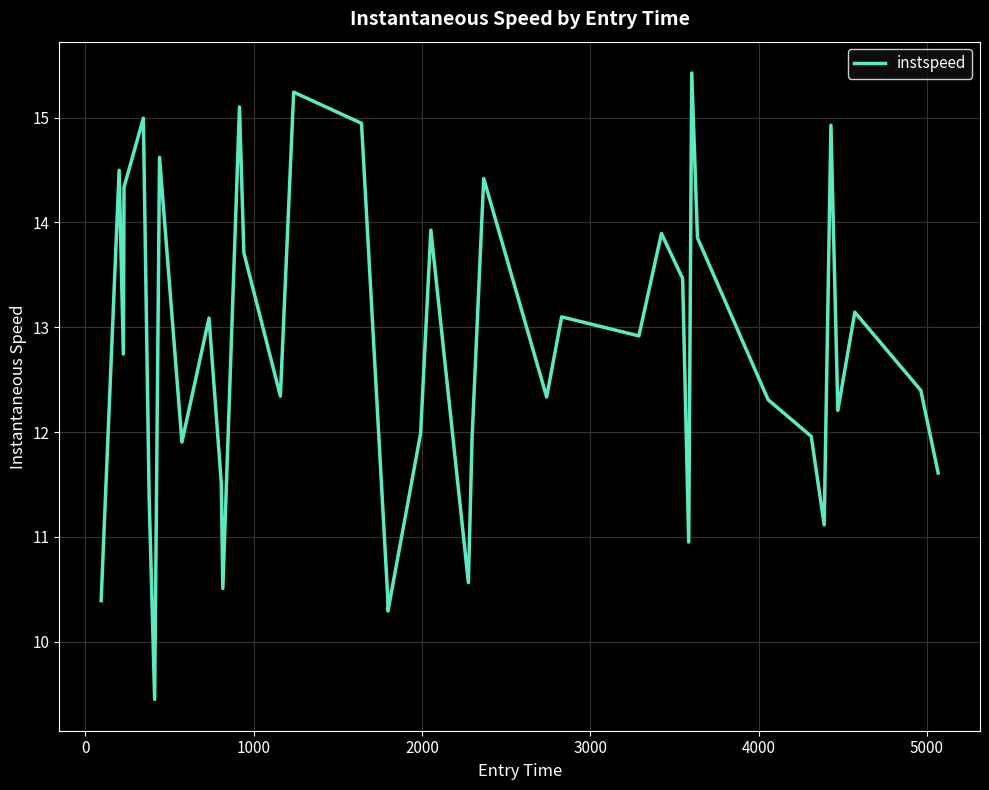

What is the difference between the maximum and minimum values?

6.0